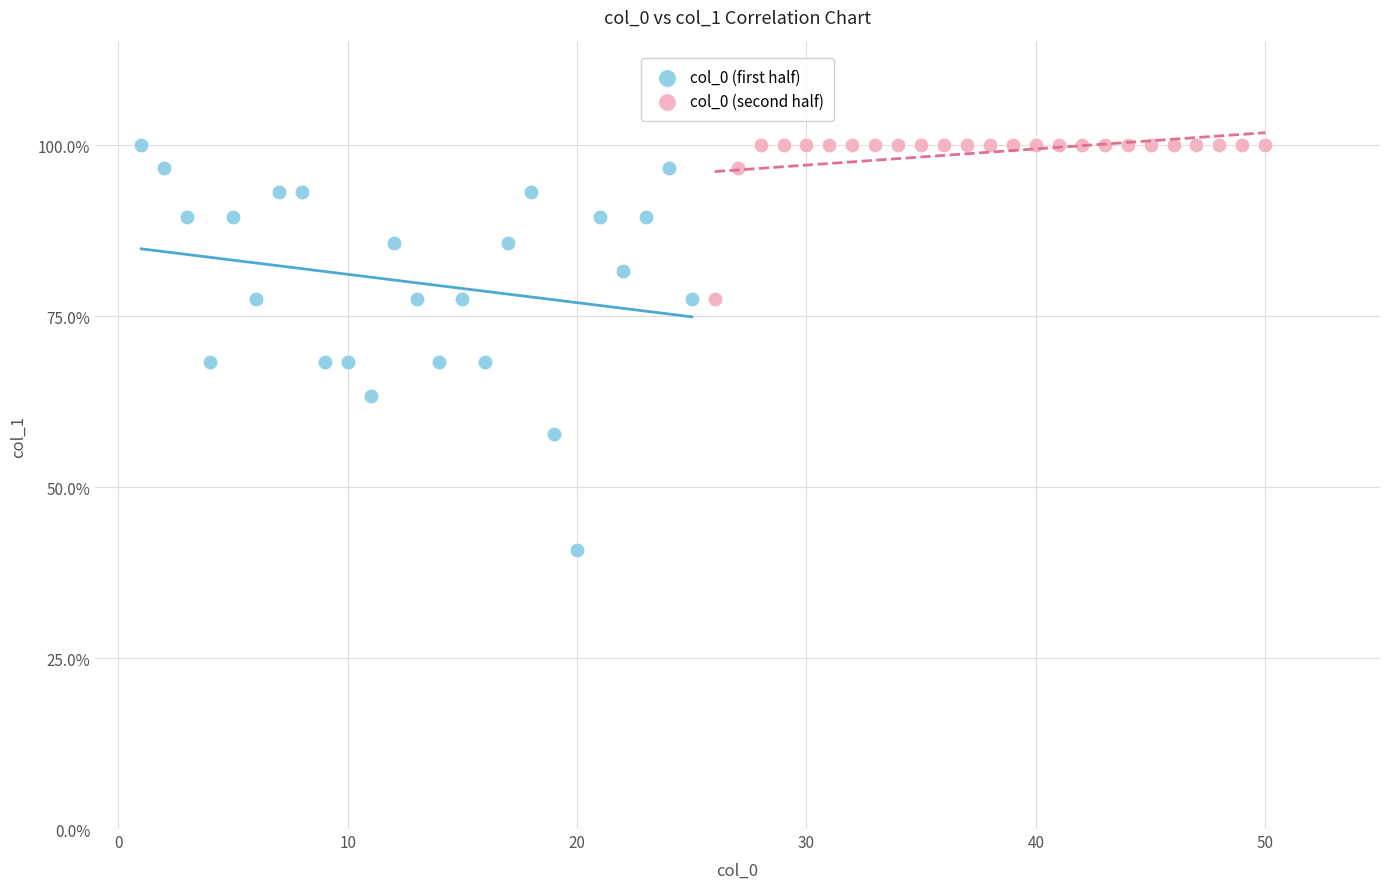

Which series contains the lowest Y value?

col_0 (first half)